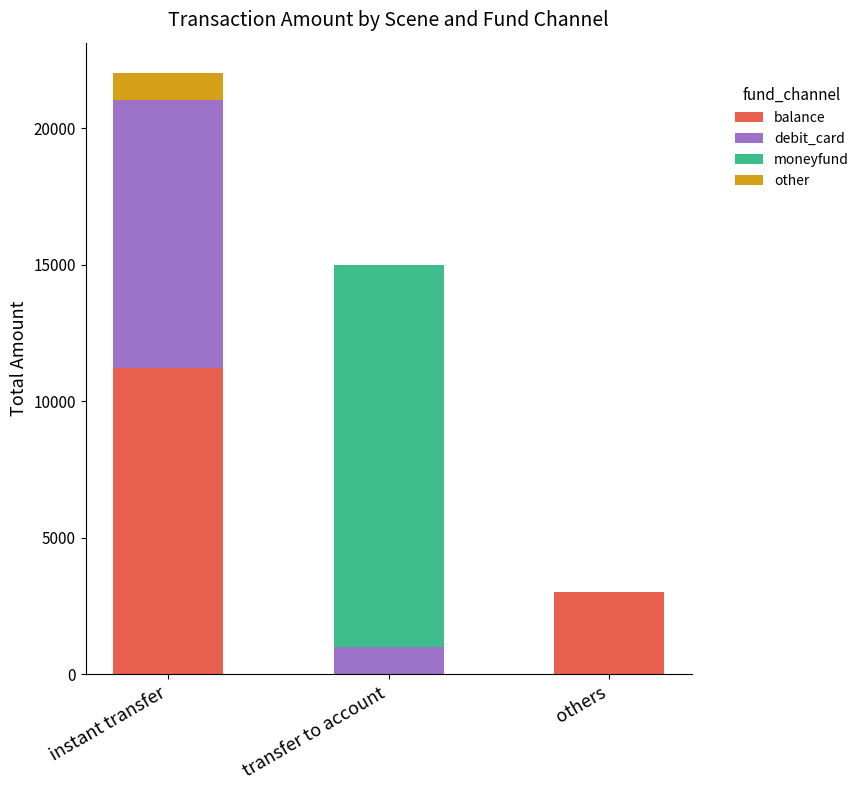

True or false: balance has a value of 0 at transfer to account.

True